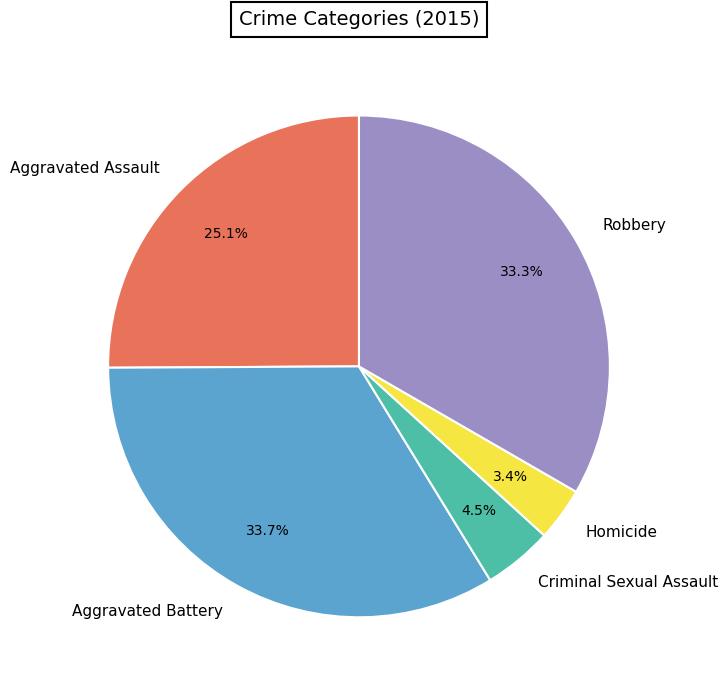

What is the smallest slice in the pie chart?

Homicide